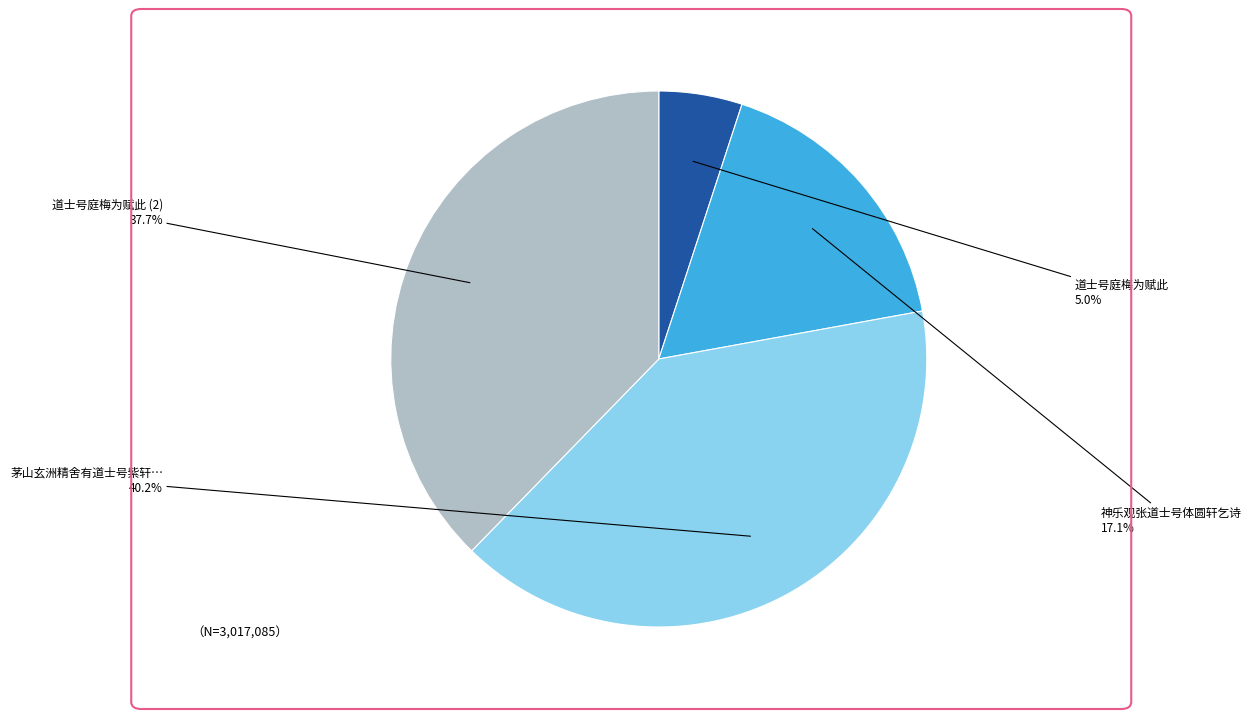

Which slice is the smallest?

道士号庭梅为赋此